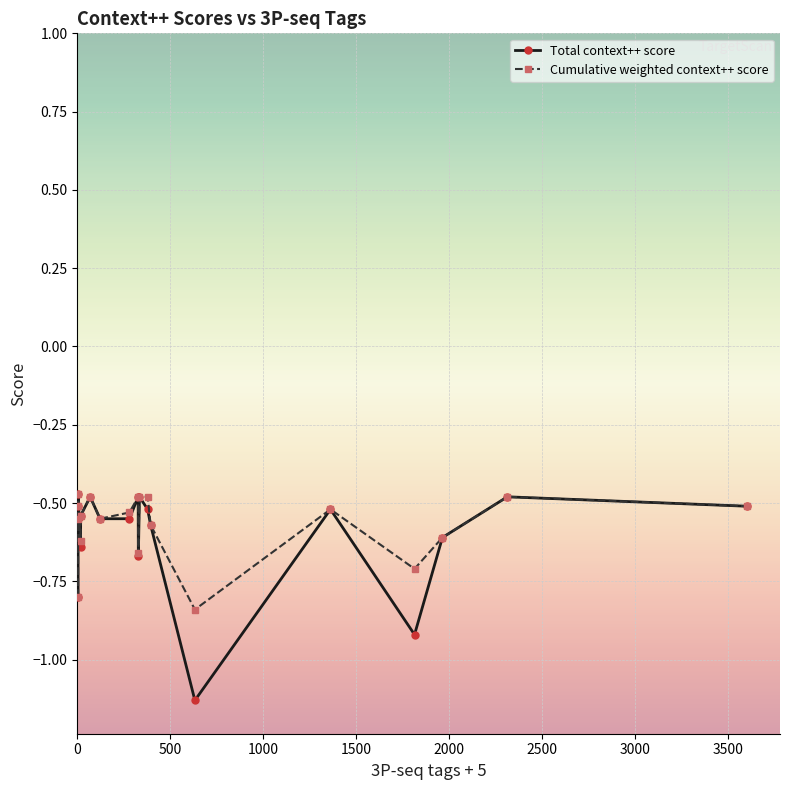

List the series in order of their peak value, lowest first.

Total context++ score, Cumulative weighted context++ score